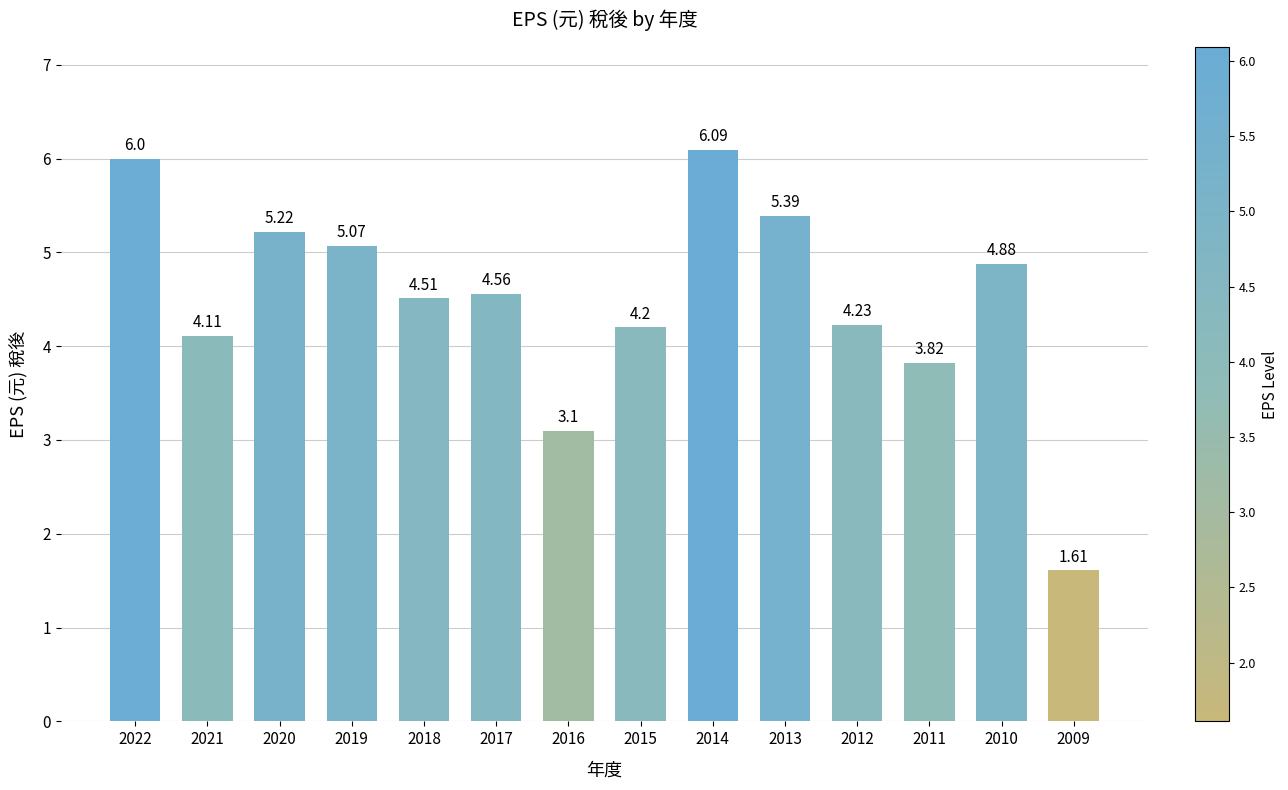

At which label does the data first exceed 4?

2022